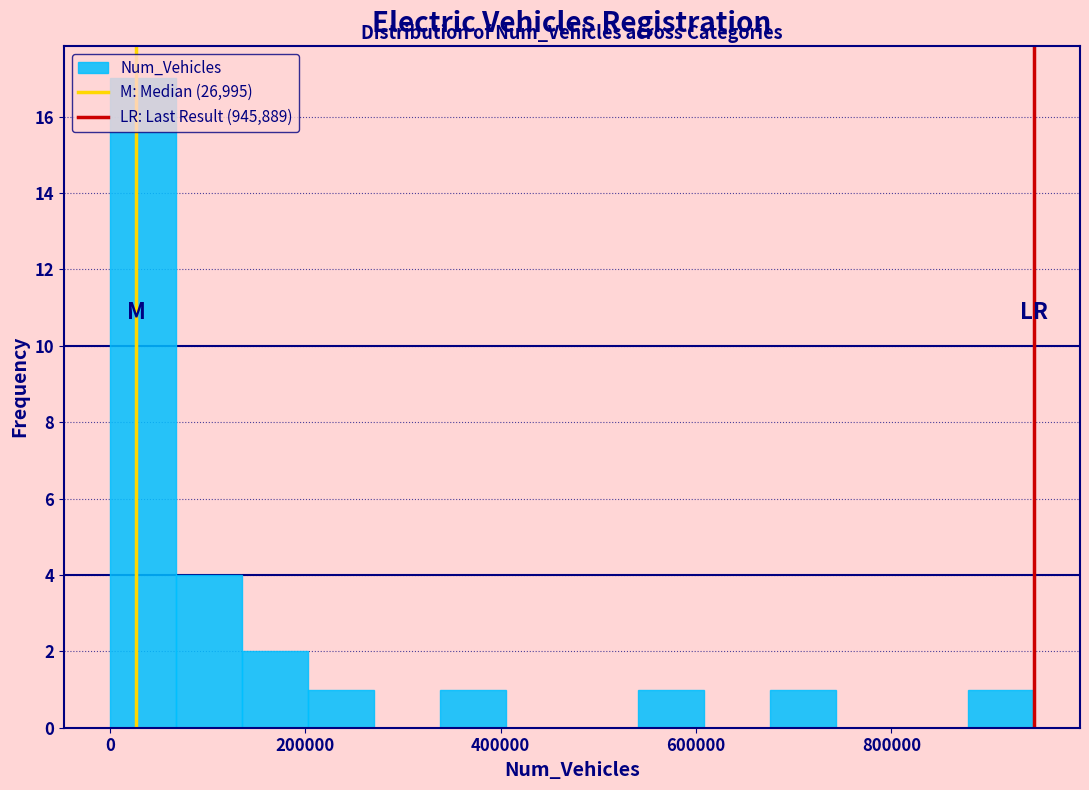

Around what value on the x-axis is the tallest bar? Give the approximate position of its centre, as read against the axis.

40000